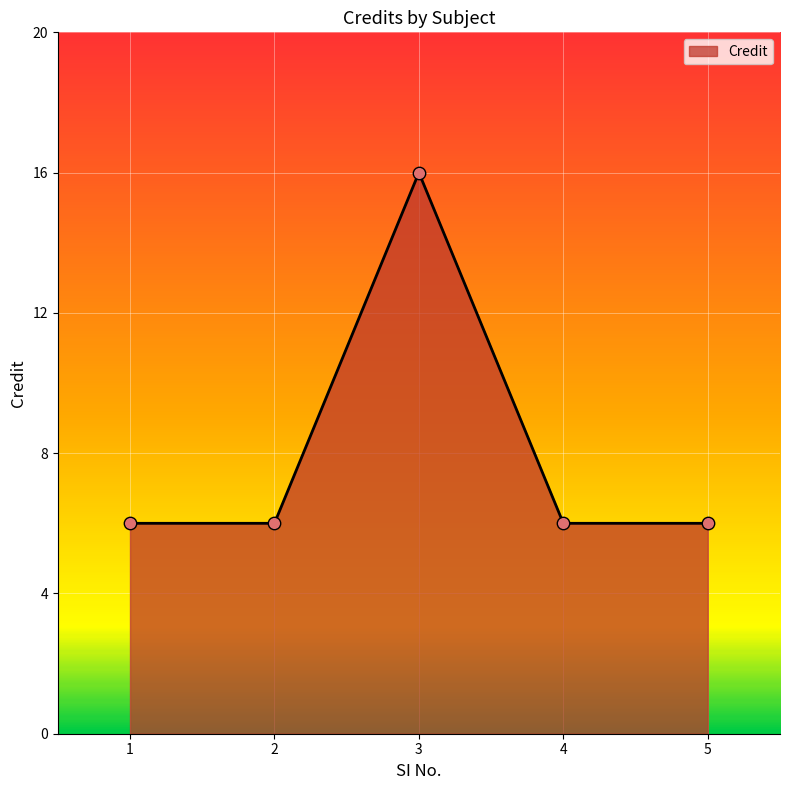

What is the change in value from 1 to 3?

+10